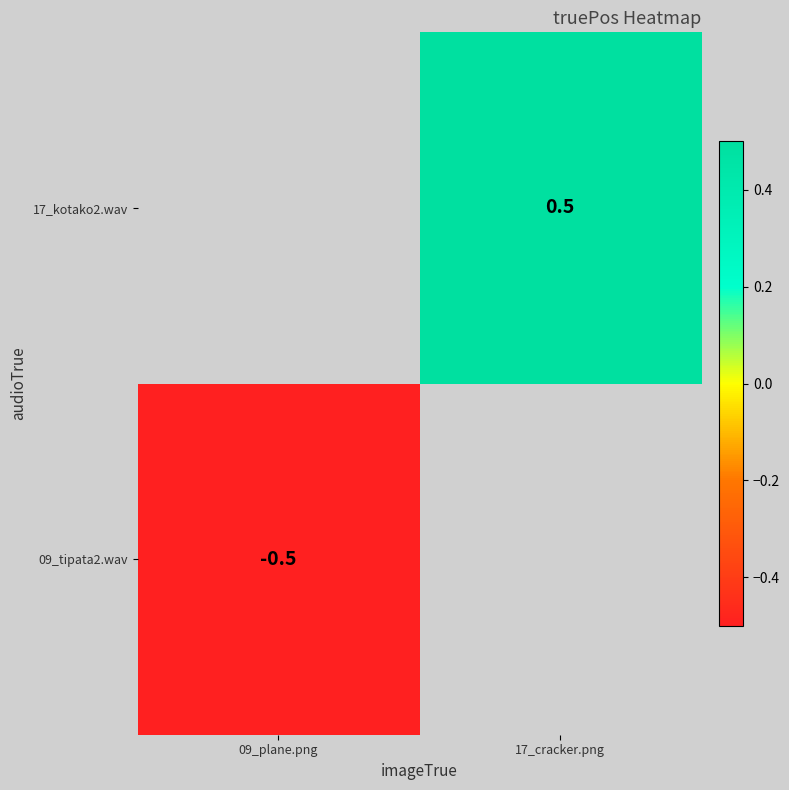

Is the value of 17_kotako2.wav at 17_cracker.png greater than the value of 09_tipata2.wav at 09_plane.png?

Yes